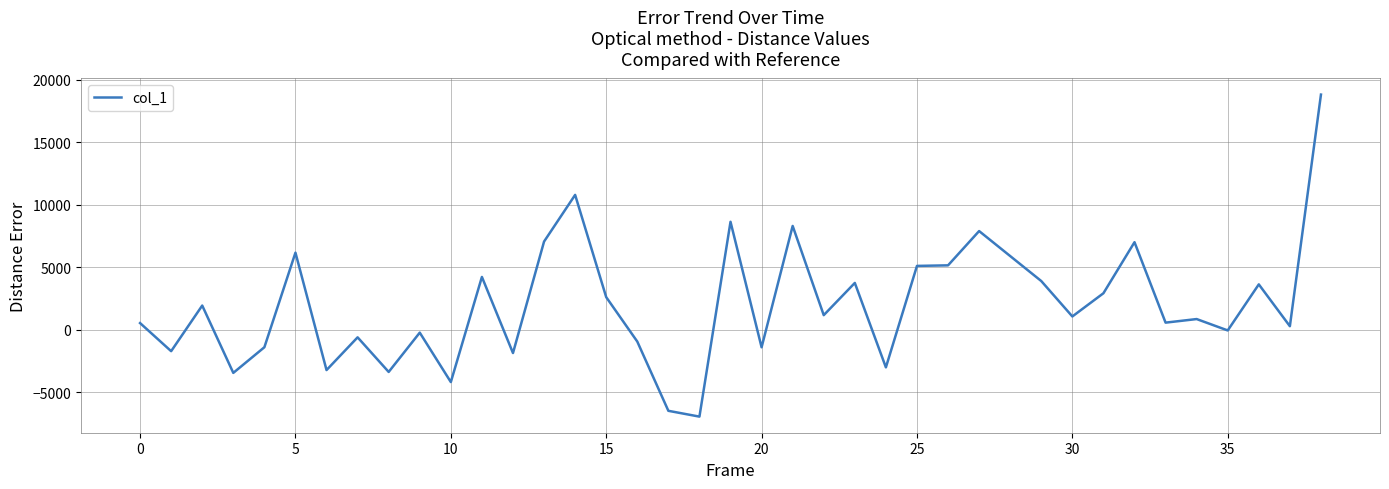

What is the maximum value shown in the chart?

18830.6